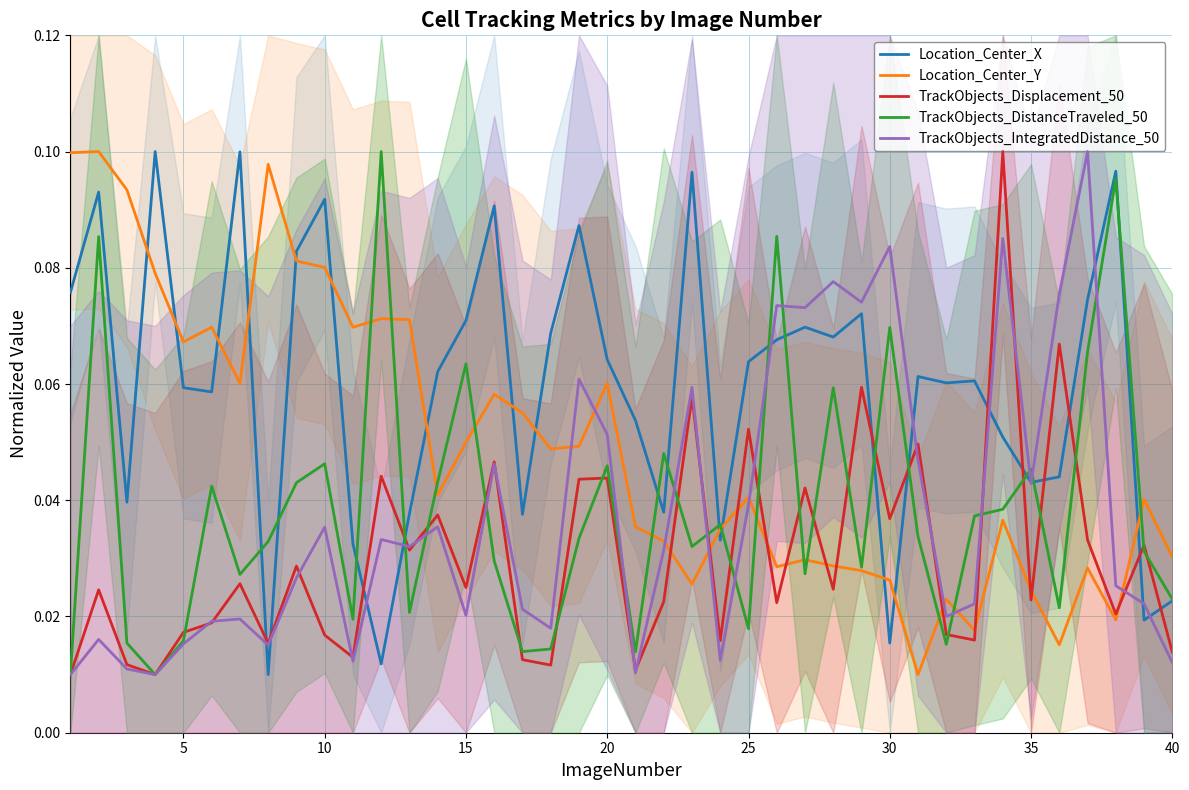

True or false: Location_Center_X and TrackObjects_Displacement_50 intersect in this chart.

True